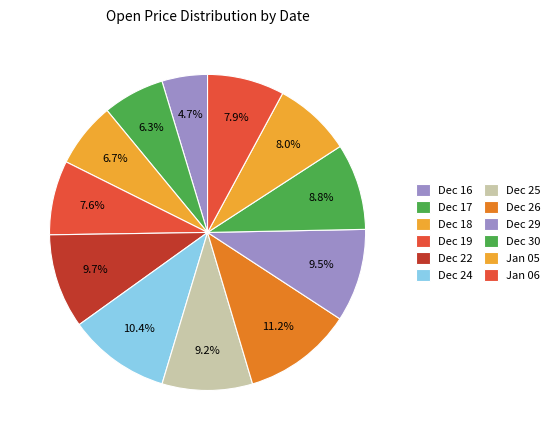

How many slices are in this pie chart?

12